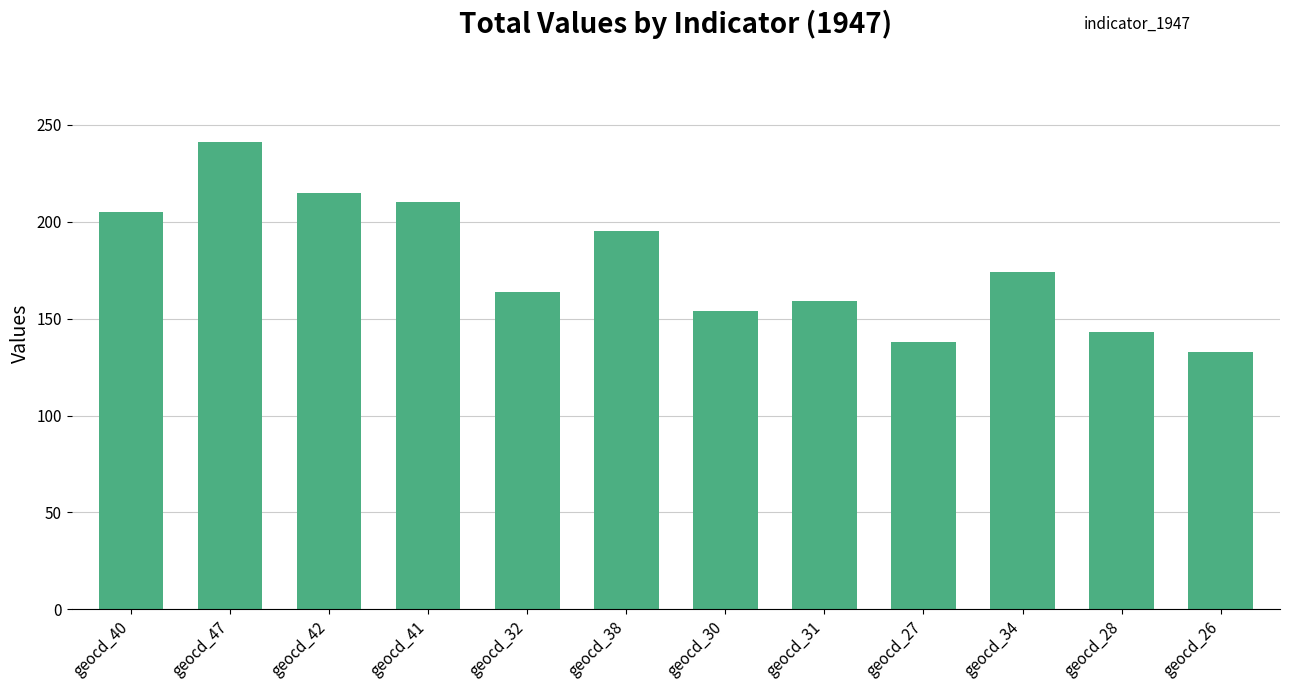

Where is the data nearest to the value 187?

geocd_38